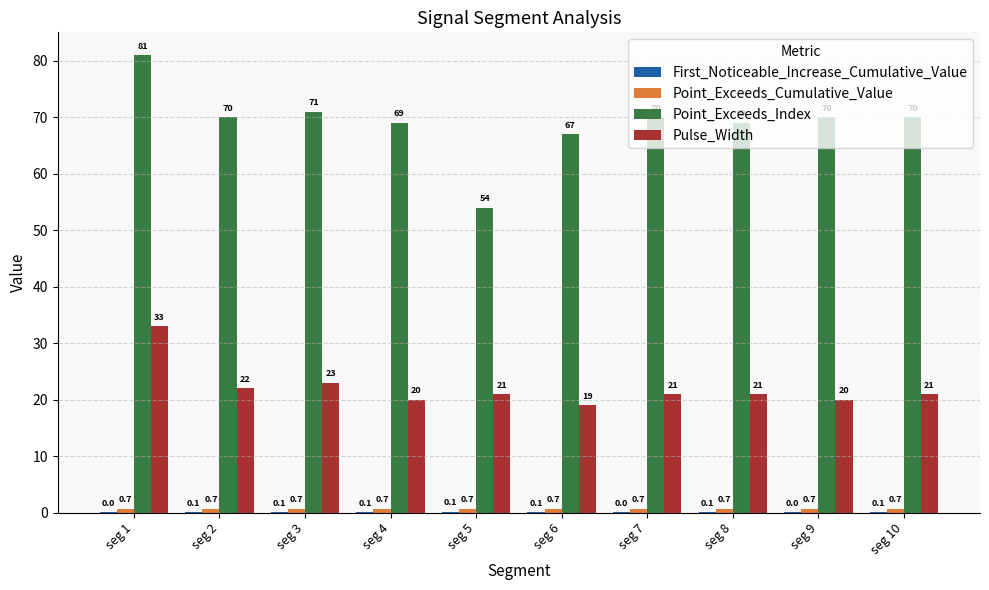

Are the bars grouped side by side (vs. stacked)?

Yes